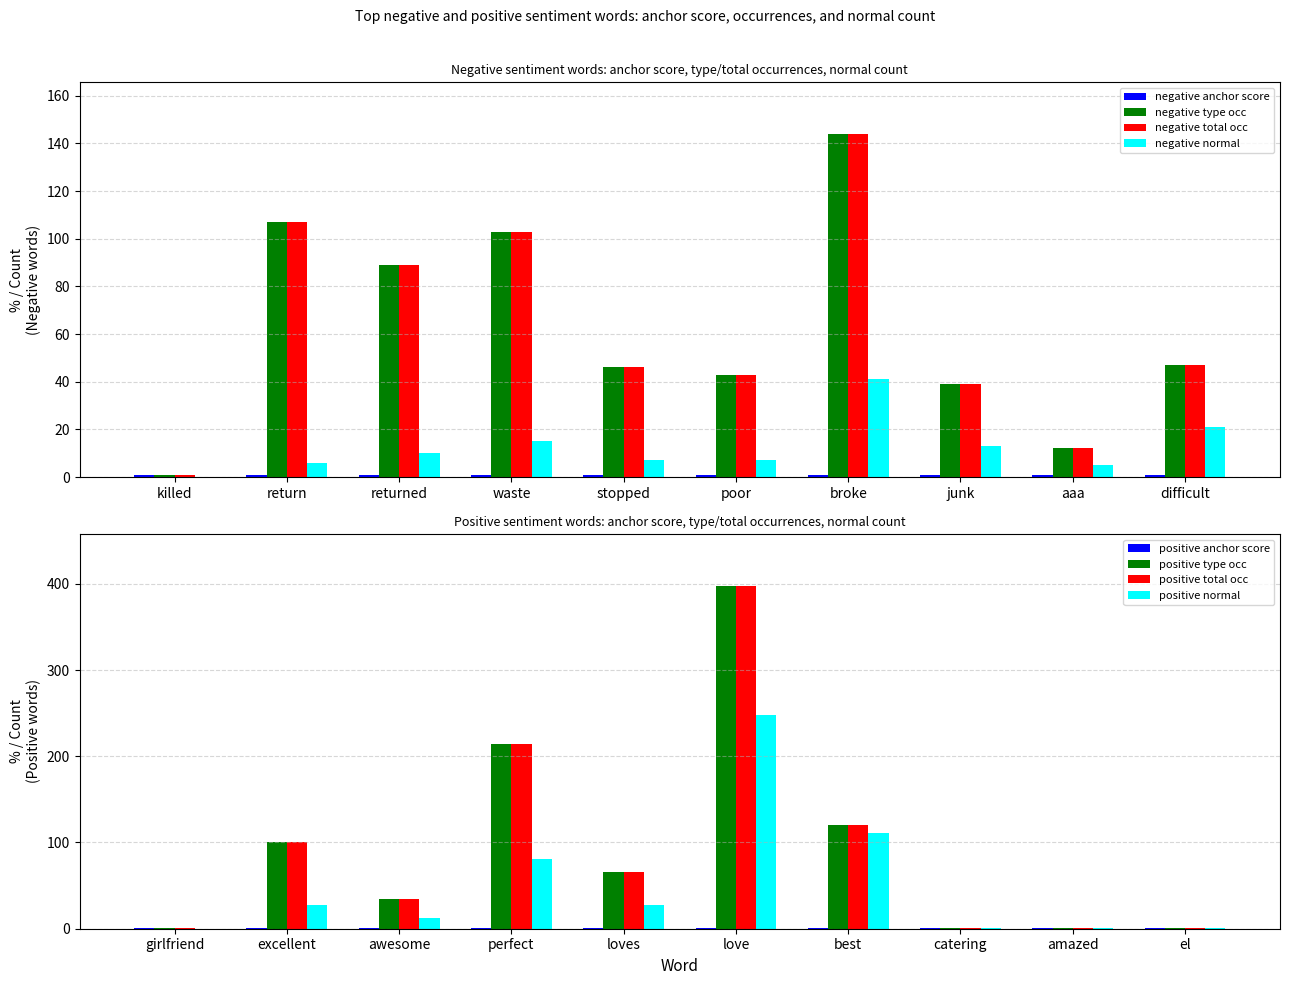

The value of negative normal at broke is 41.0. True or false?

True